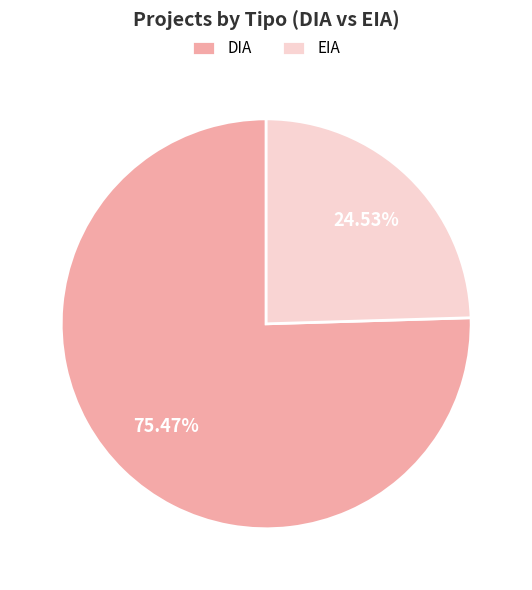

True or false: DIA accounts for 75% of the total.

True